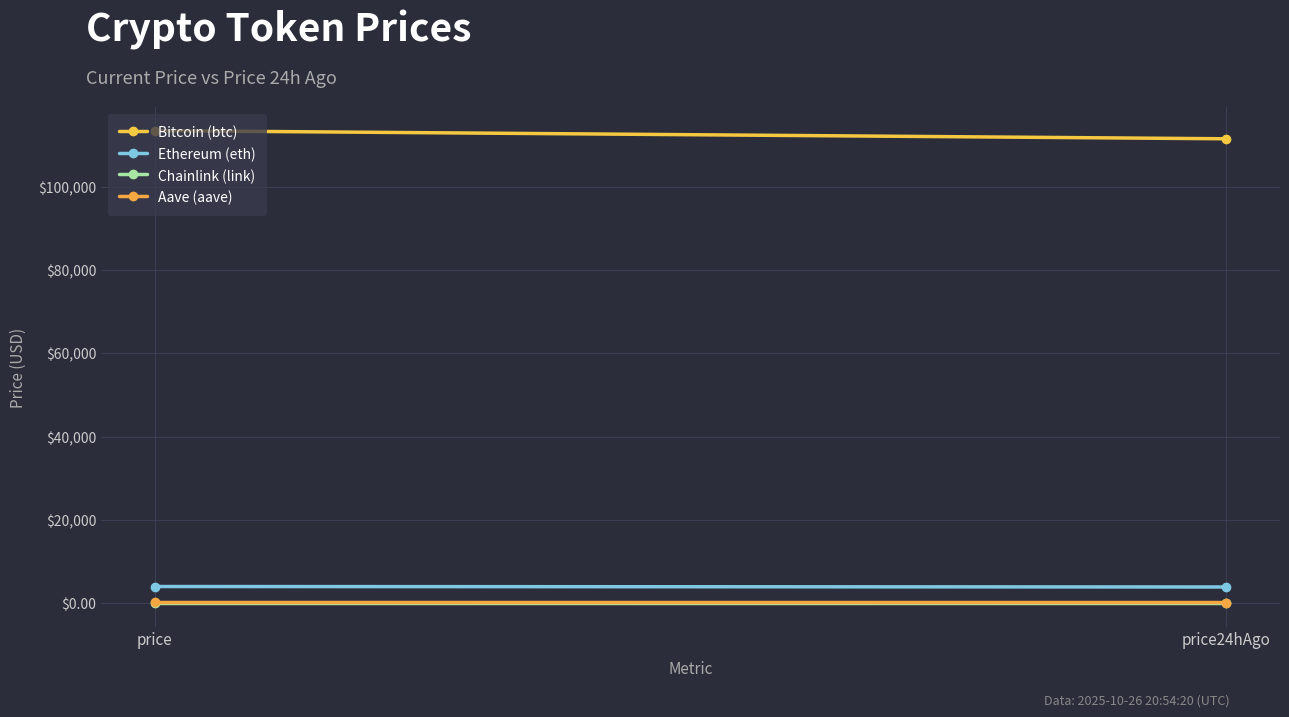

Where is Aave (aave) nearest to the value 231?

price24hAgo